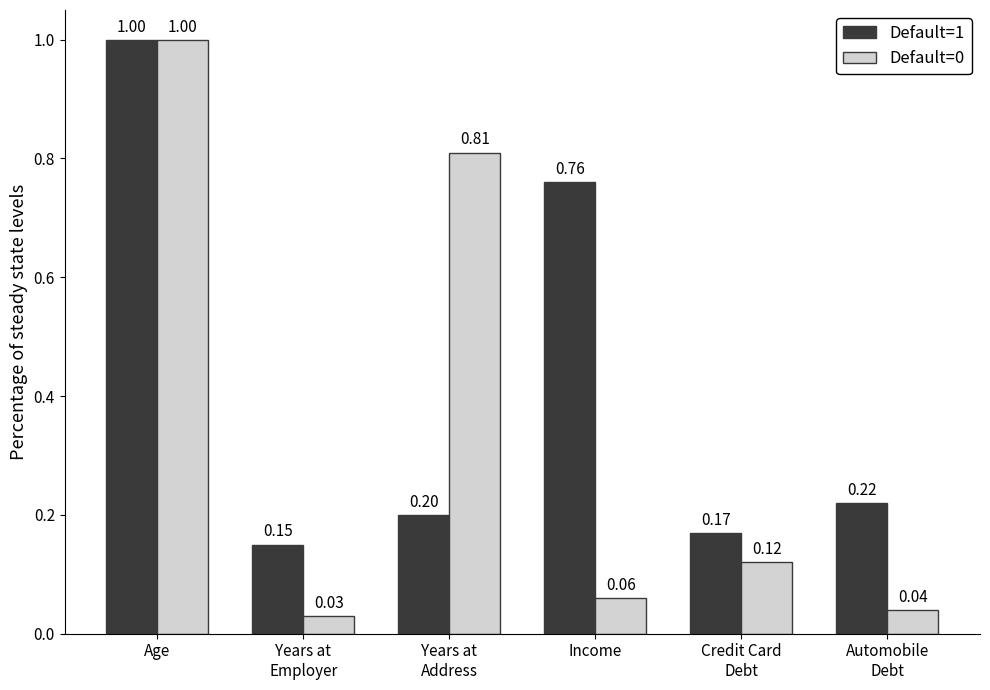

Which category has the highest value in the Default=1 series?

Age